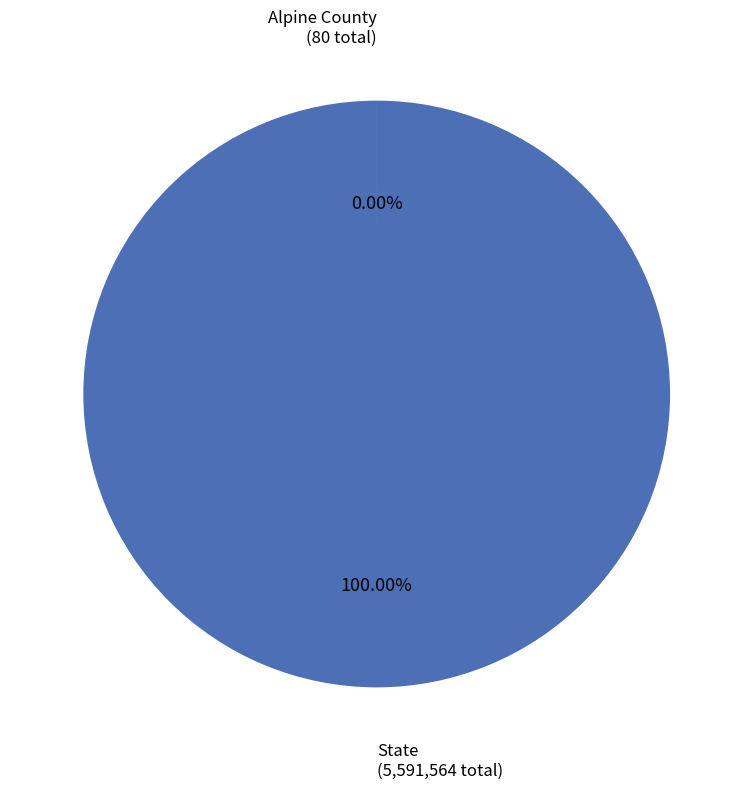

Does any single category account for the majority?

Yes